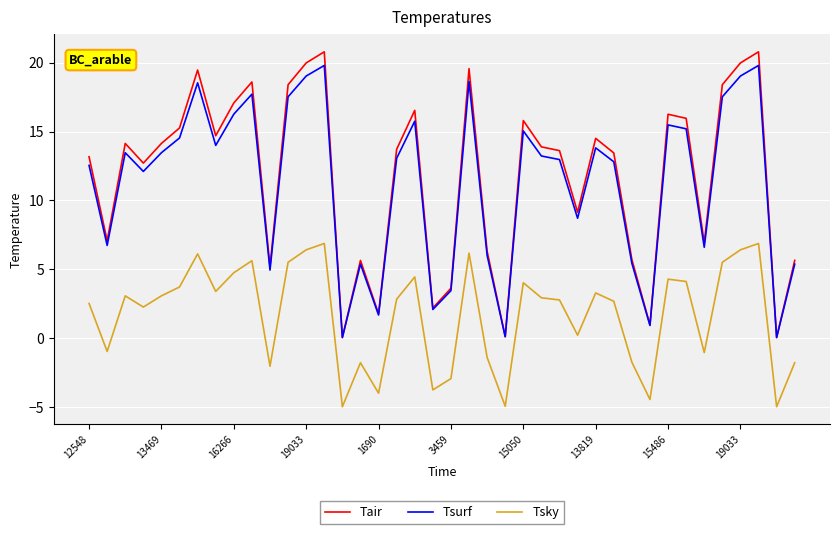

Which series has the largest range (max minus min)?

Tair